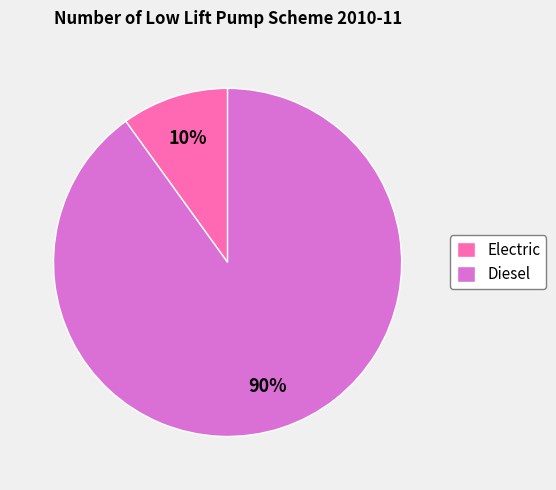

Which category has the biggest portion of the pie?

Diesel